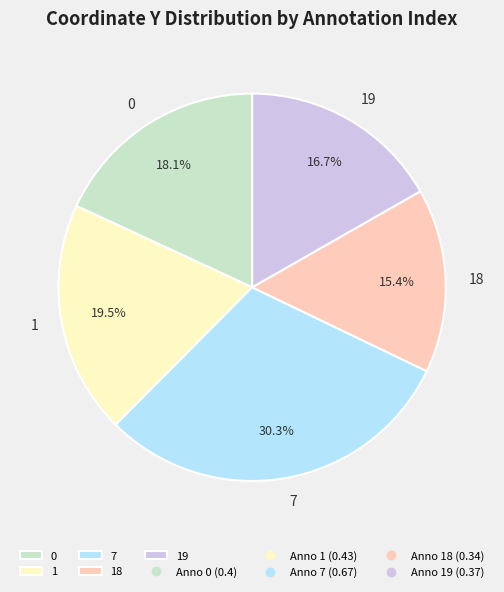

How many slices are in this pie chart?

5